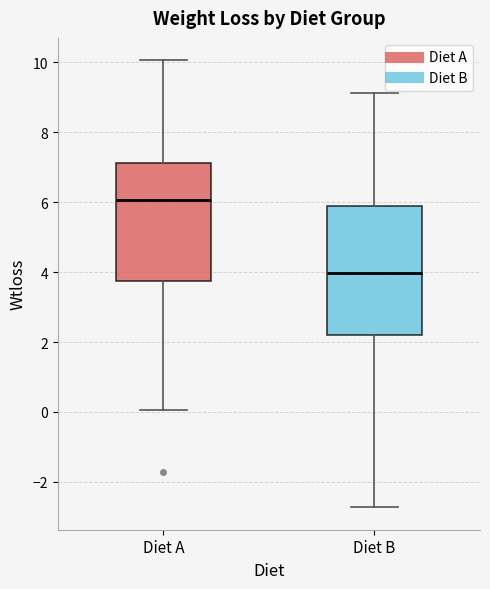

Which box's median line is the lowest?

Diet B